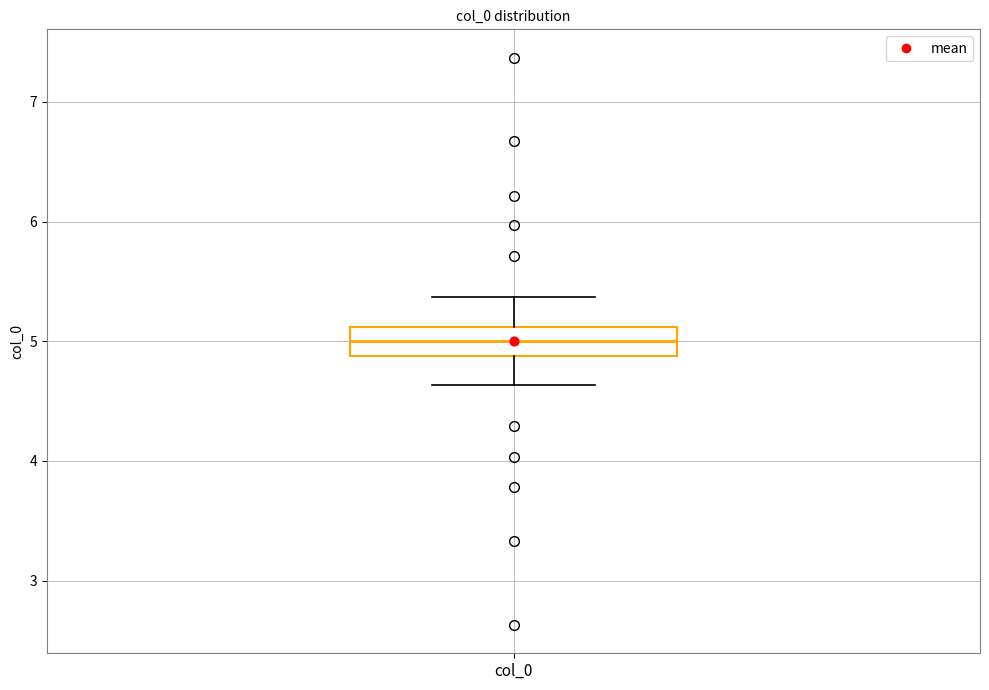

Where does the median line of the box for col_0 sit on the y-axis? The values are not printed on the chart, so give them approximately, as read against the axis.

5.0